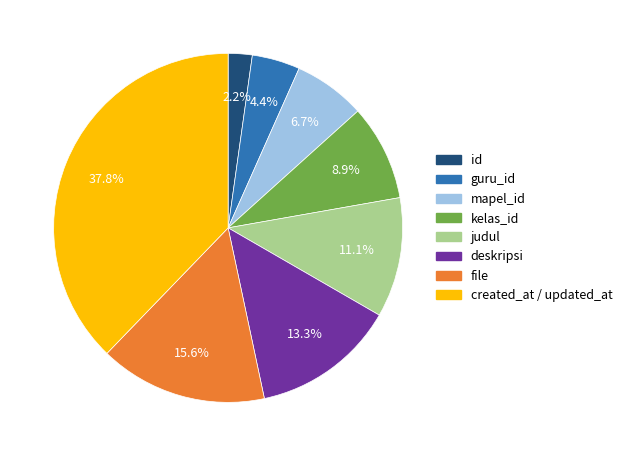

How much of the chart is everything except file?

84.4%